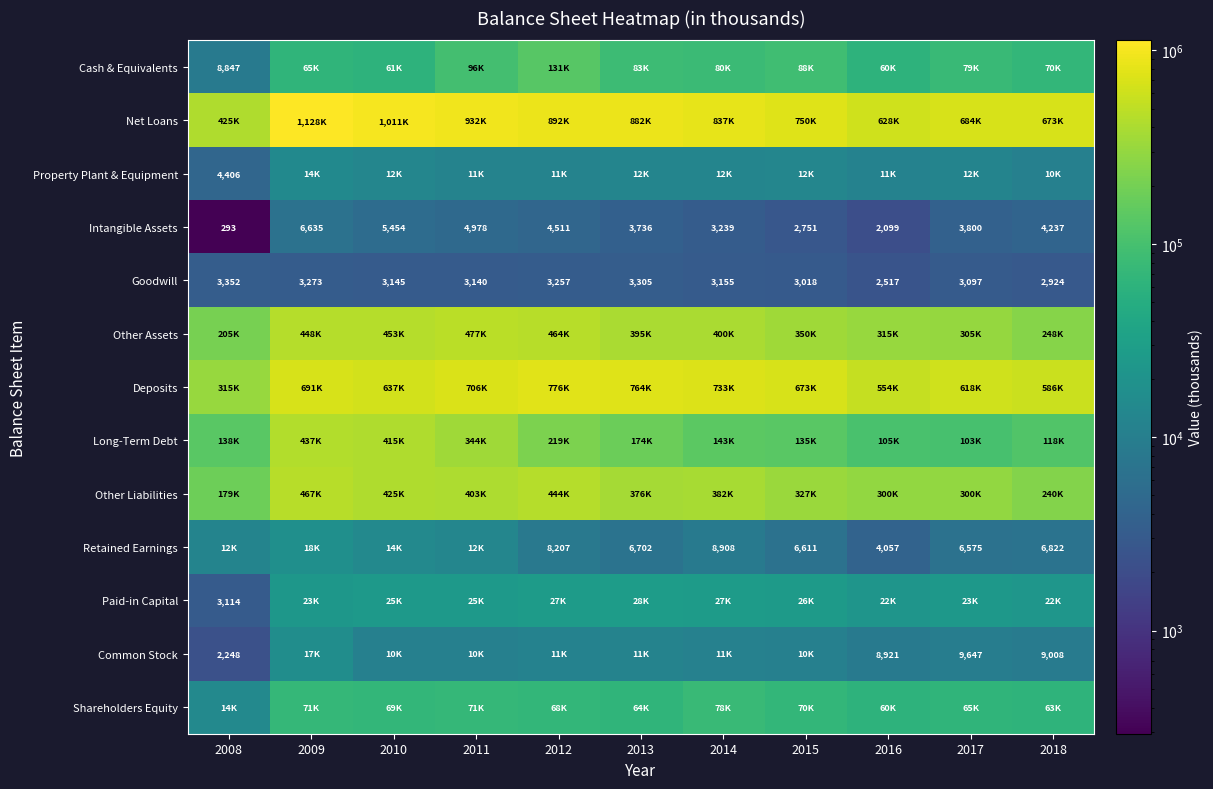

Is it true that Retained Earnings equals 9146 at 2018?

False